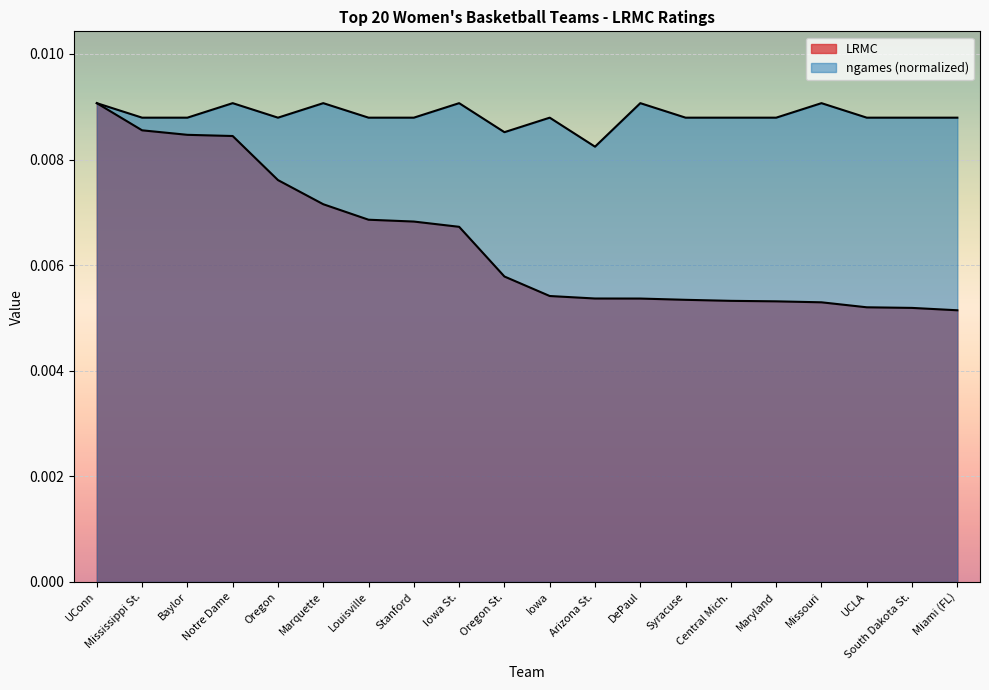

What is the label of the 18th point from the right?

Baylor